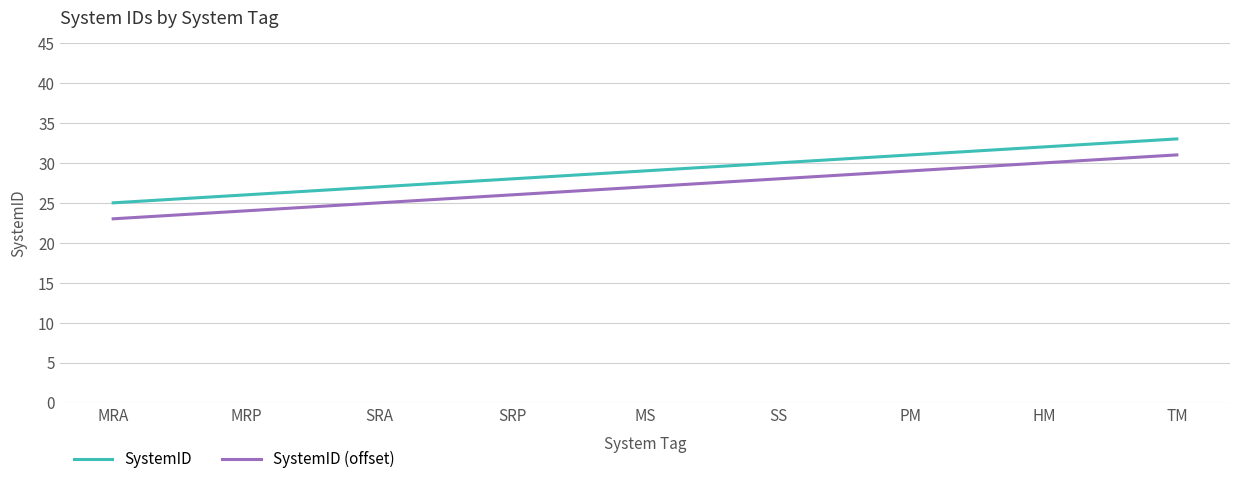

Count the number of data series in this chart.

2